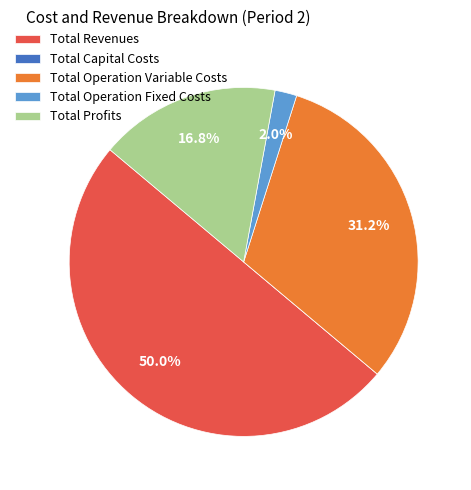

What is the largest slice in the pie chart?

Total Revenues